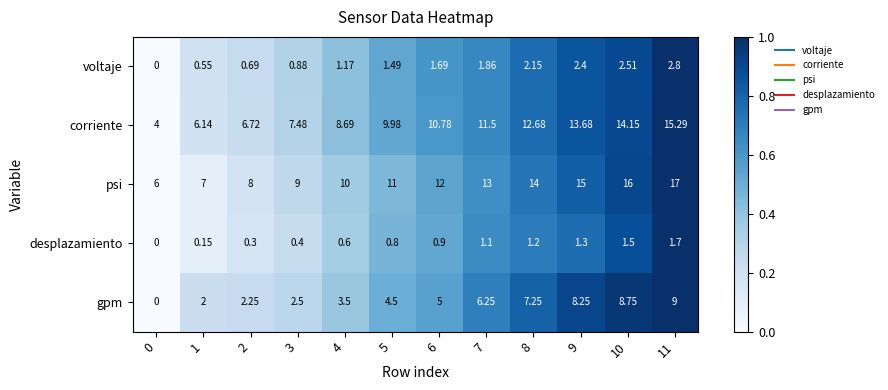

Which series has the widest spread of values?

corriente